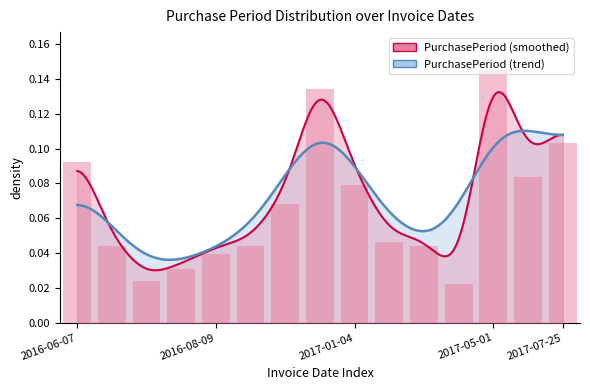

What value does the data have at 2017-05-01?

0.1